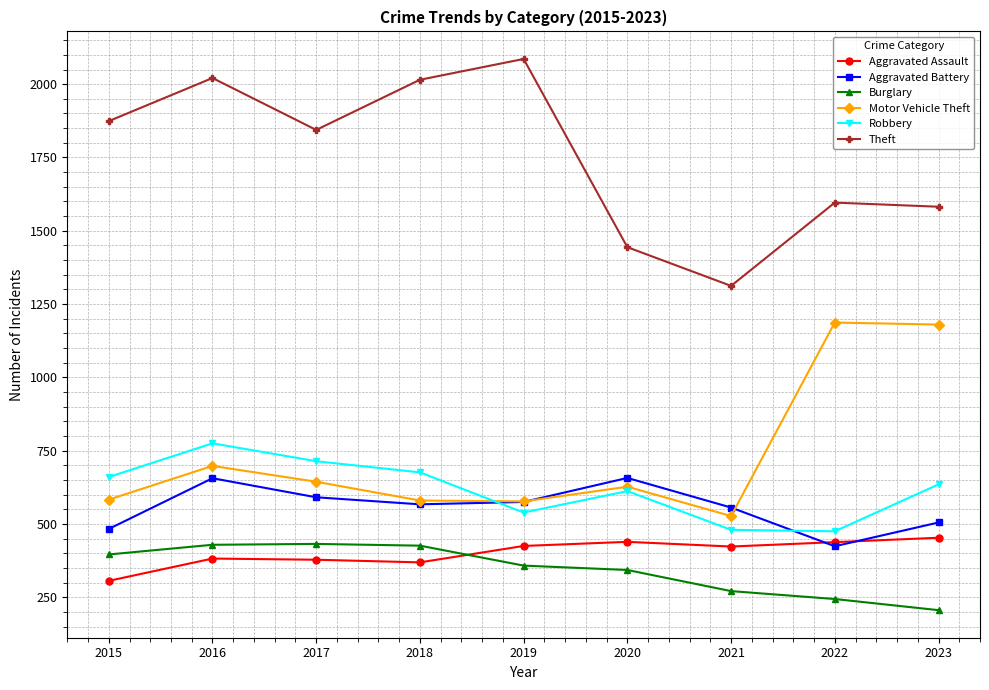

What is the maximum value shown in the chart?

2086